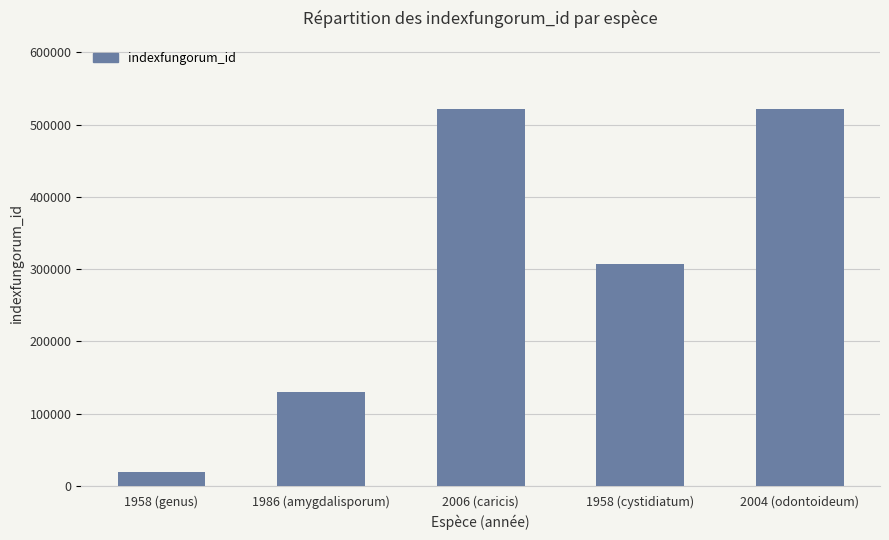

The value at 1986 (amygdalisporum) is 72312. True or false?

False